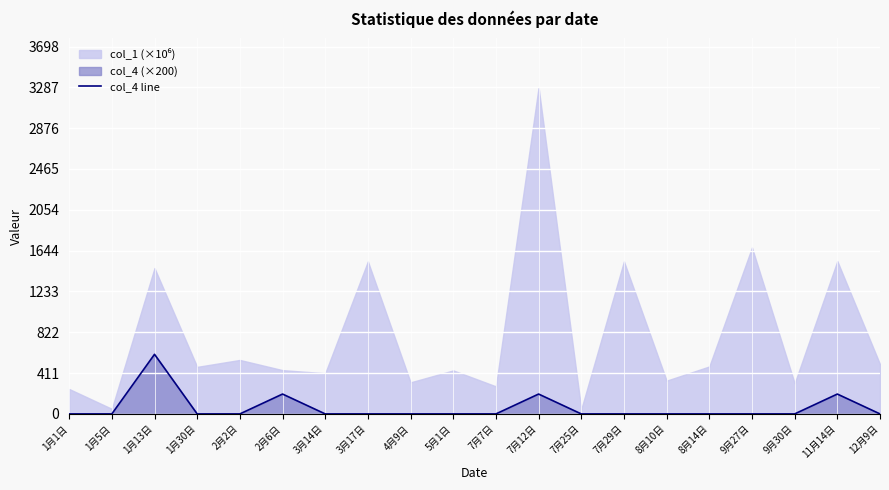

Does the chart display data point markers on the line(s)?

No